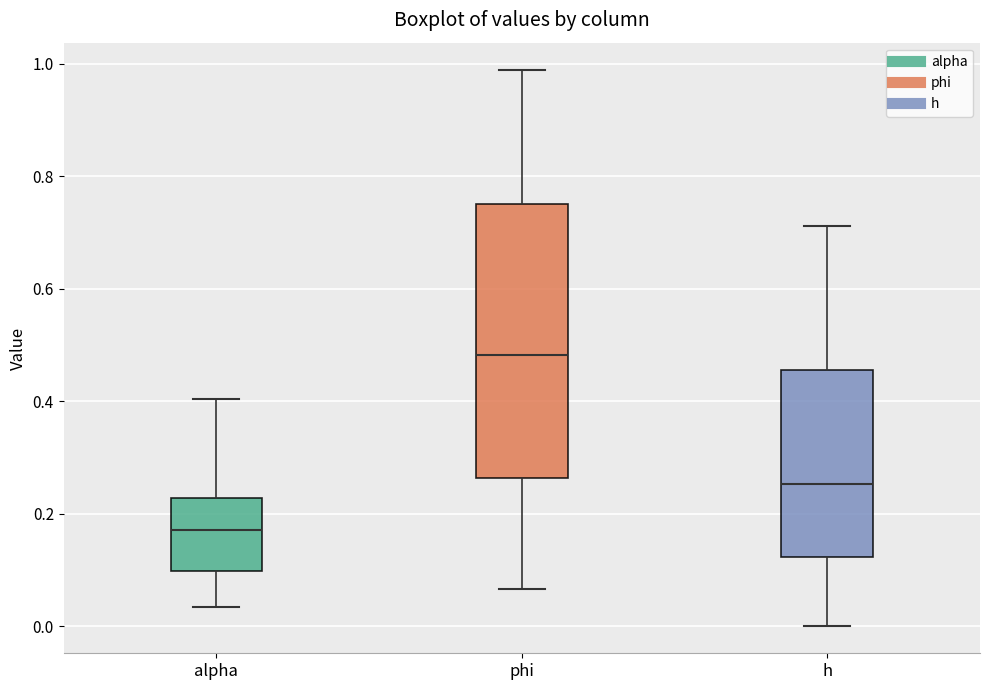

Which box is the tallest, from its lower edge to its upper edge?

phi